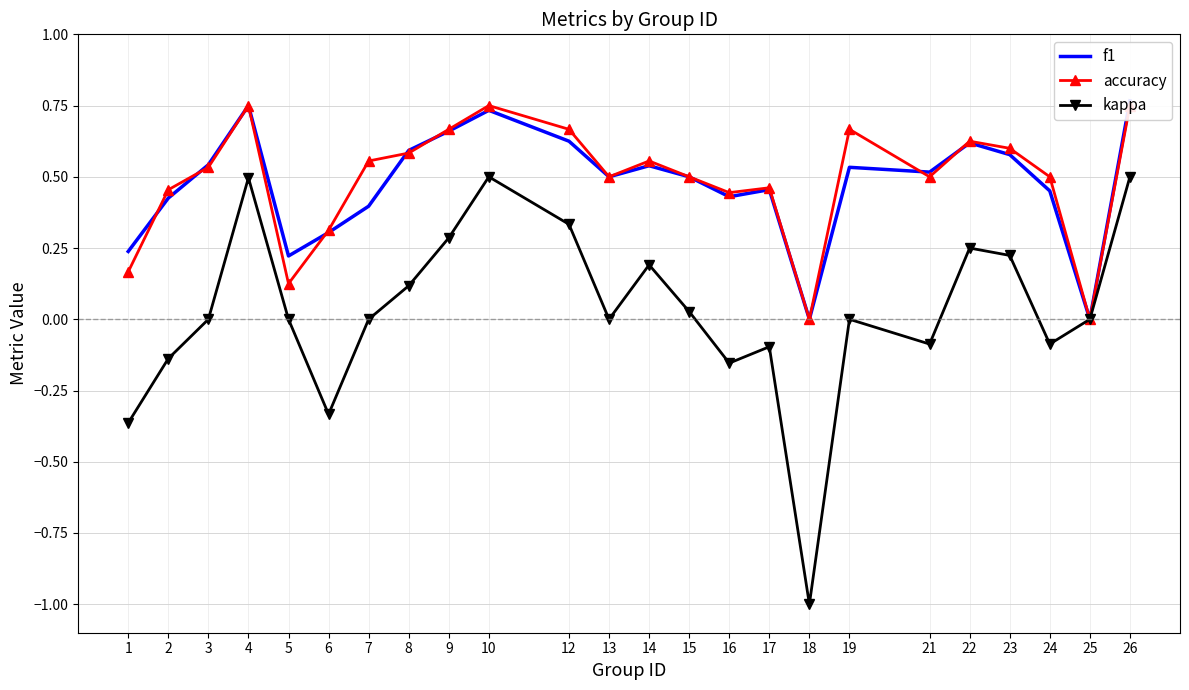

At 2, list the series in order from largest to smallest.

accuracy, f1, kappa